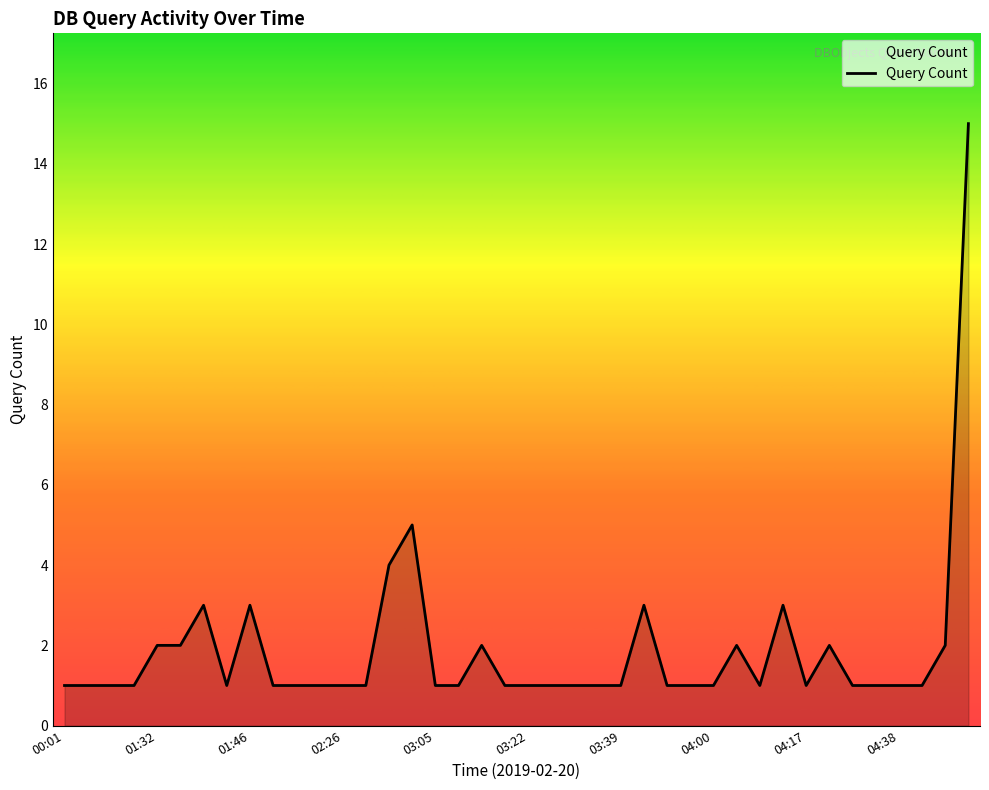

What is the difference between the maximum and minimum values?

14